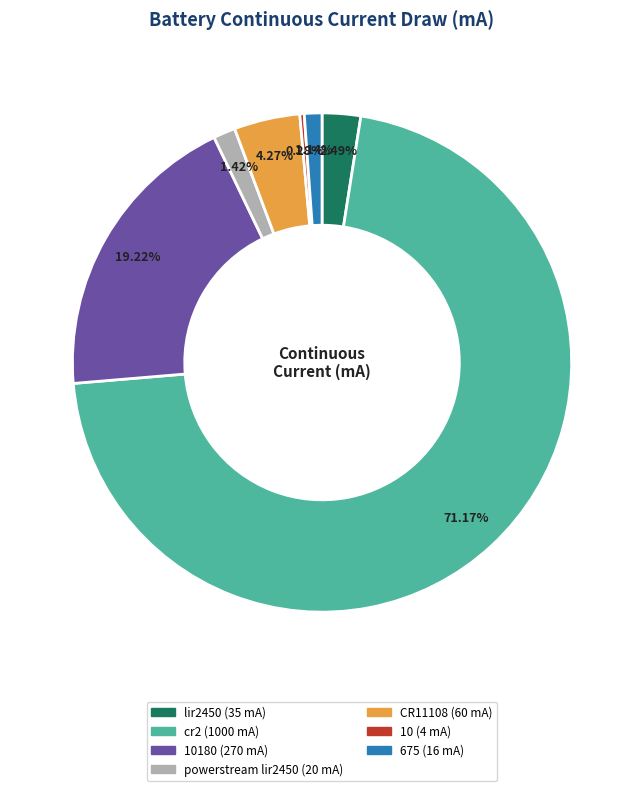

How many segments does this pie chart have?

7